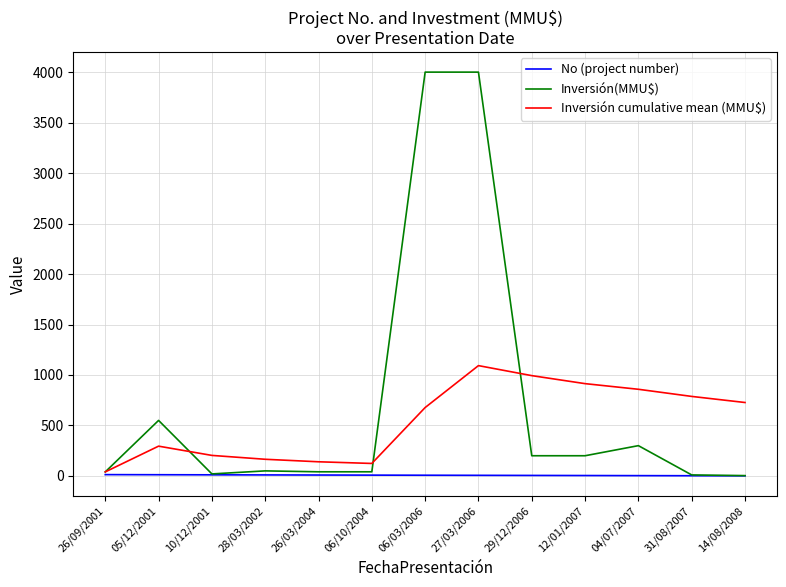

At which category is the sum across all series the highest?

27/03/2006